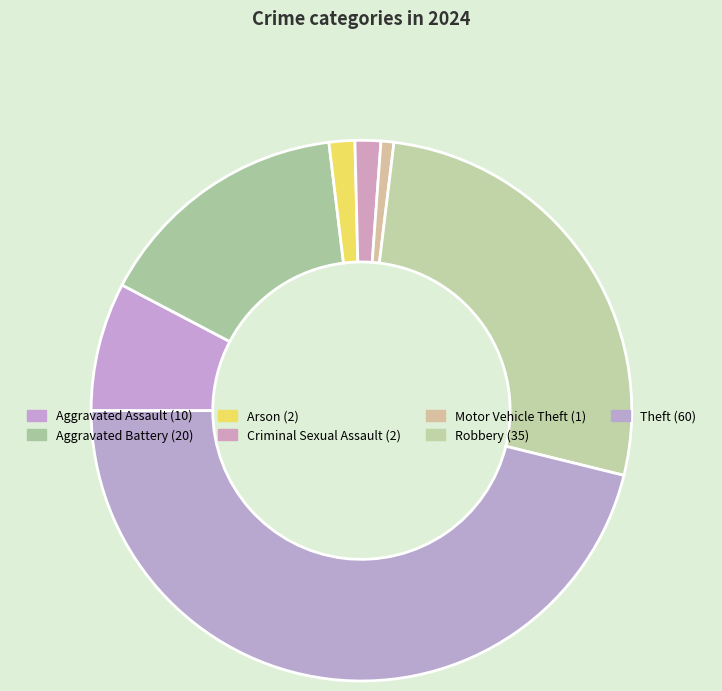

Count the number of slices in the pie.

7